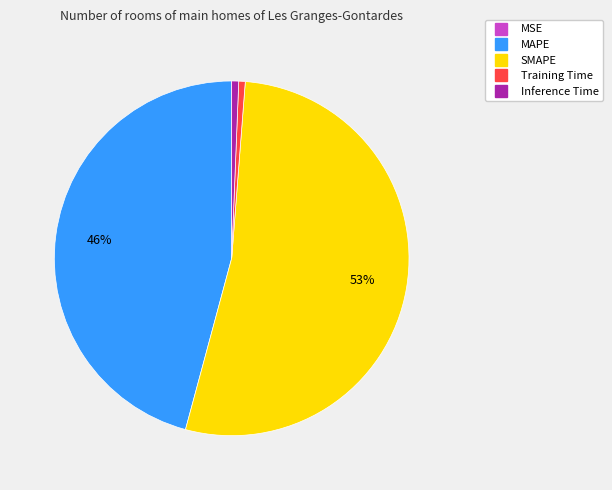

What percentage is the Training Time slice, to the nearest percent?

1%